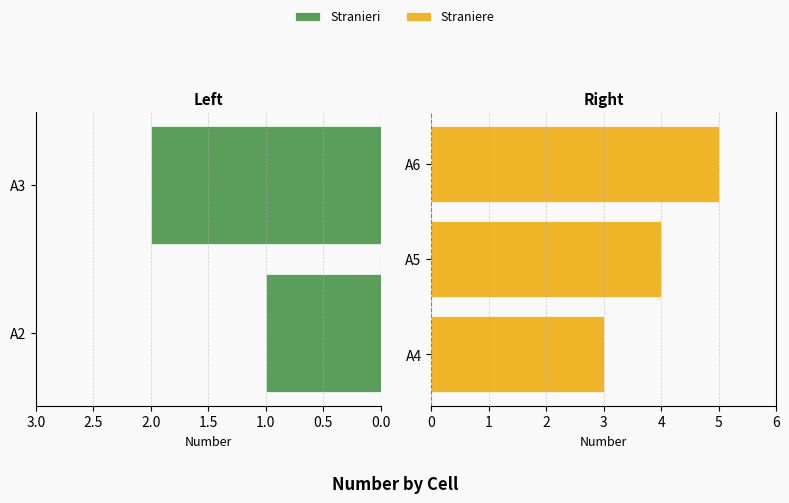

How many data points are above 3?

2